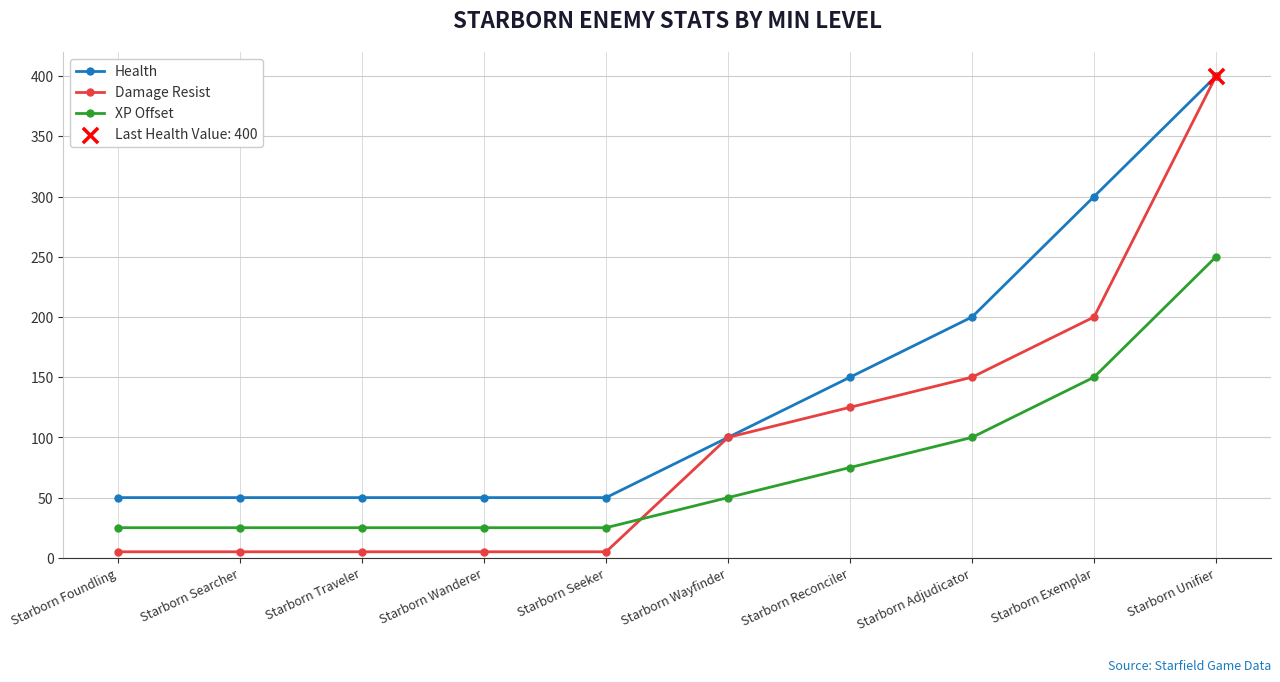

At which category is the sum across all series the highest?

Starborn Unifier